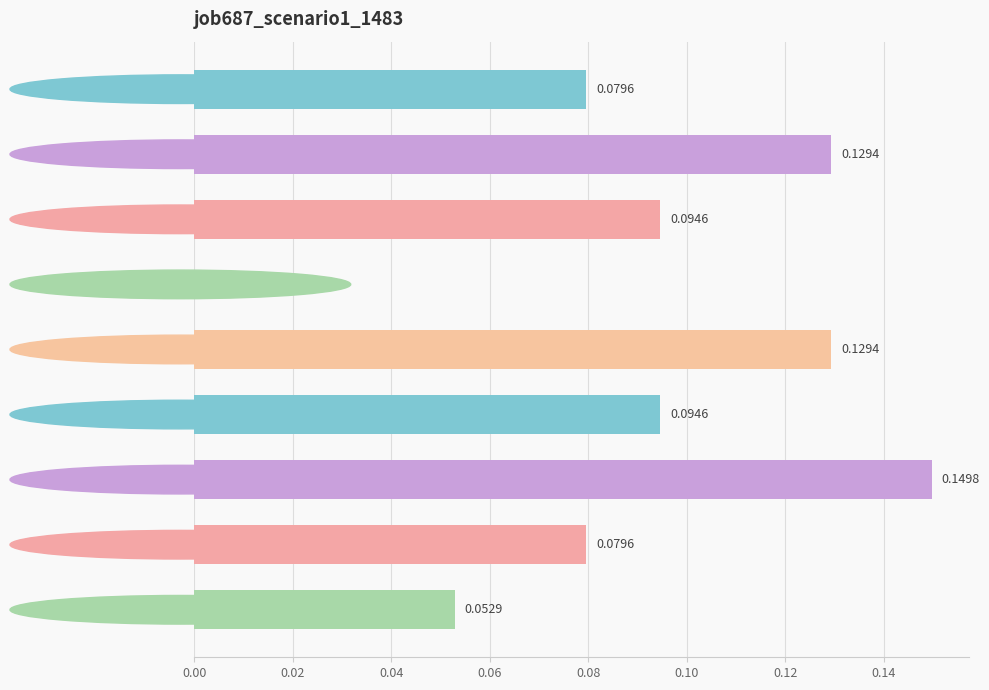

Which has a higher value, in27 or B54?

B54